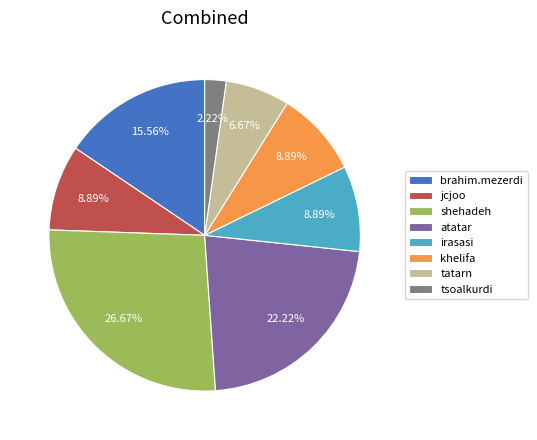

What is the ratio of the value at irasasi to the value at jcjoo?

1.0